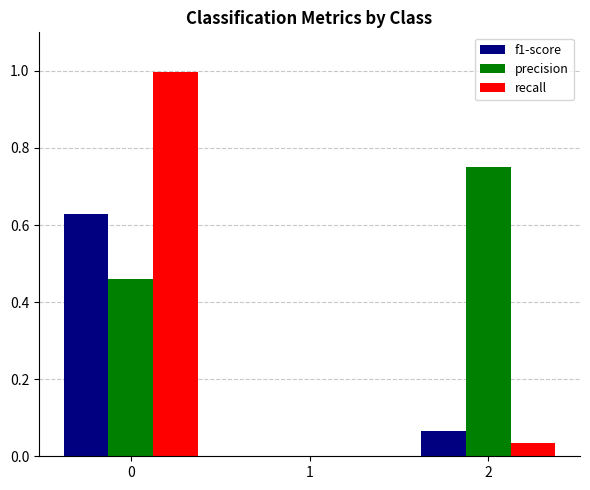

What is the sum of all precision values?

1.2